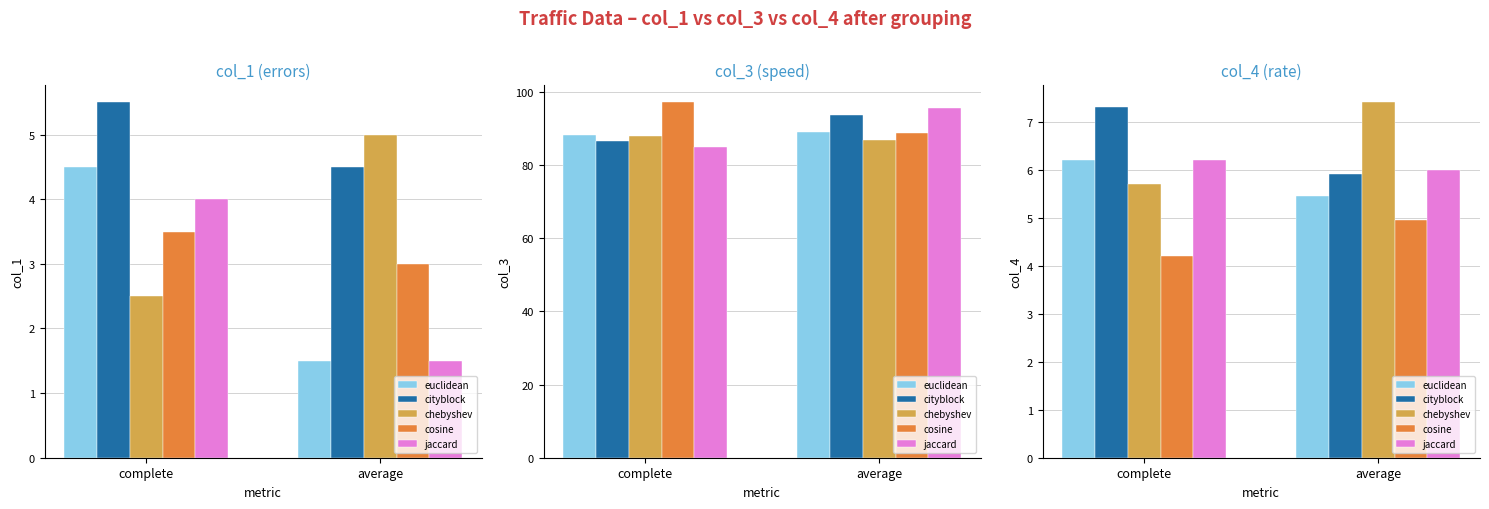

How many jaccard values are between 6 and 7?

2